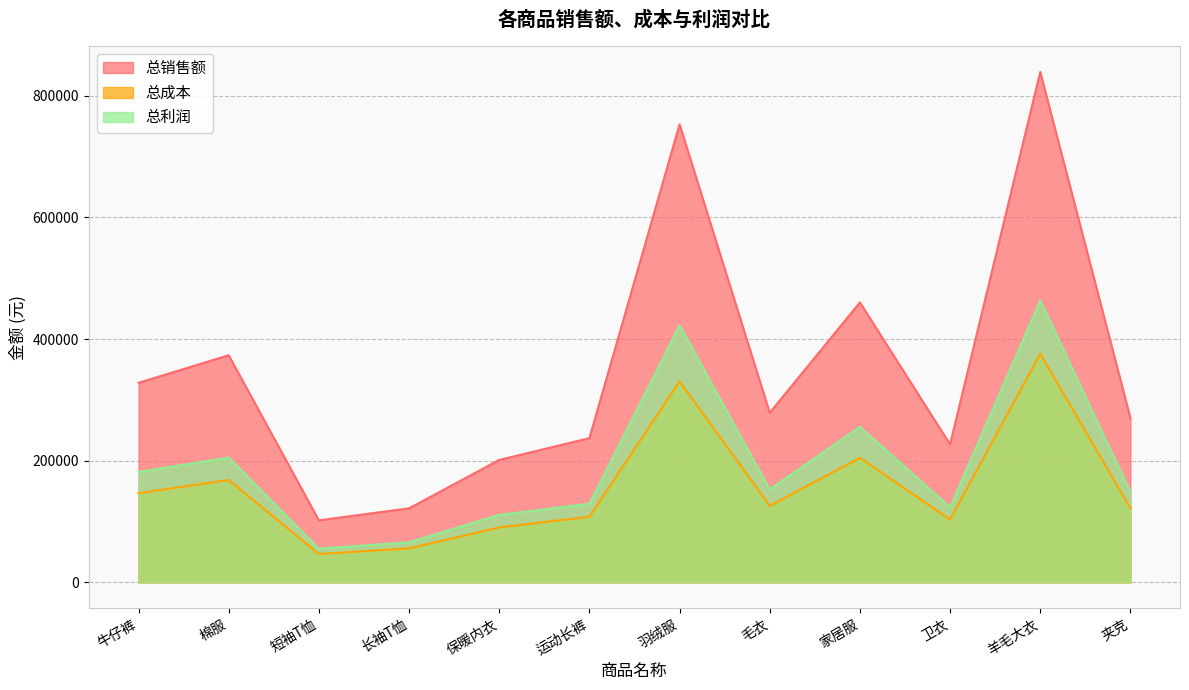

What are all the series names shown in the legend?

总销售额, 总成本, 总利润